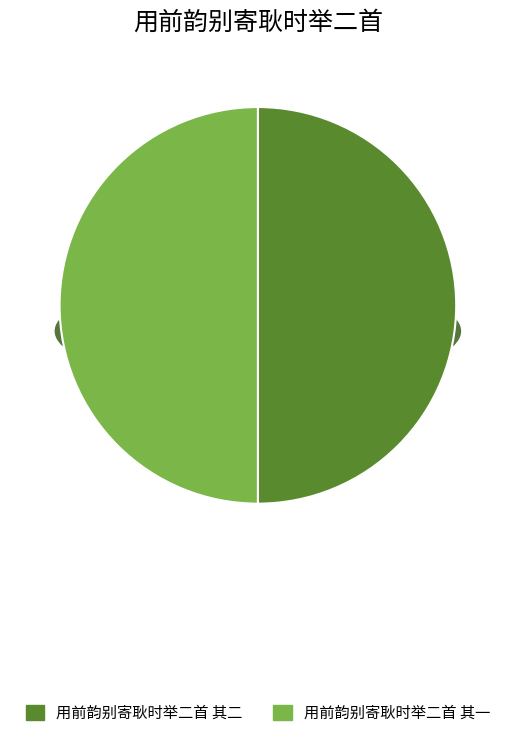

What portion of the pie excludes 用前韵别寄耿时举二首 其一?

50.0%